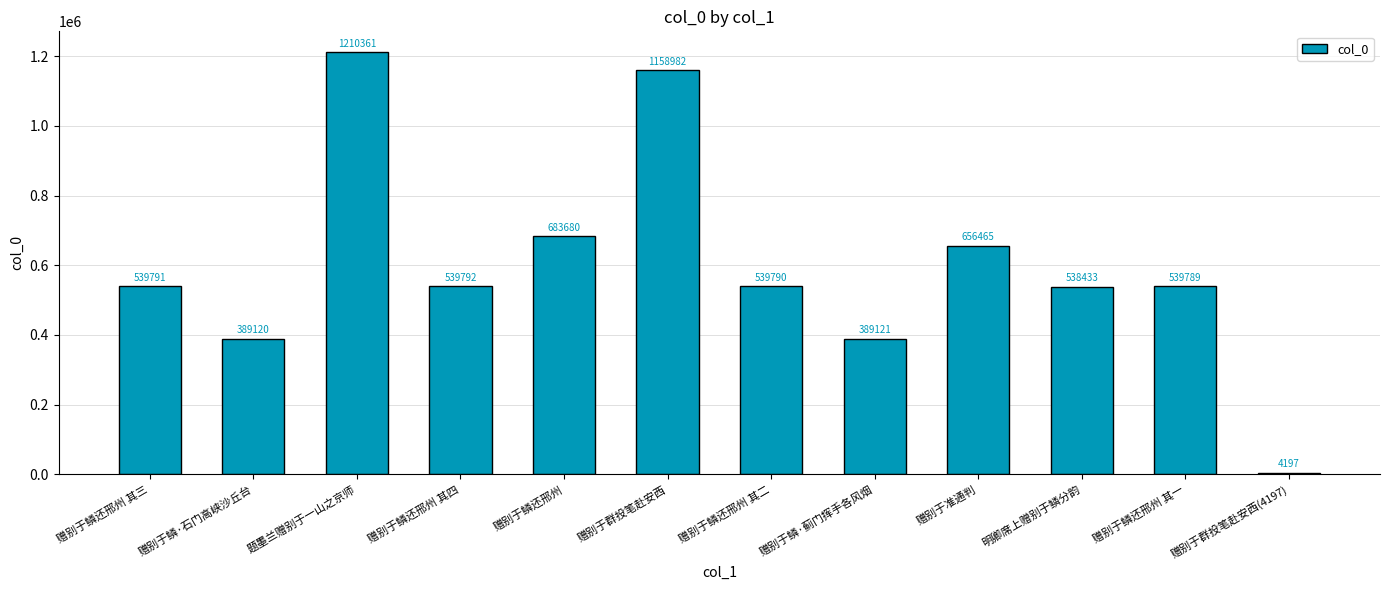

Does the chart contain any negative values?

No